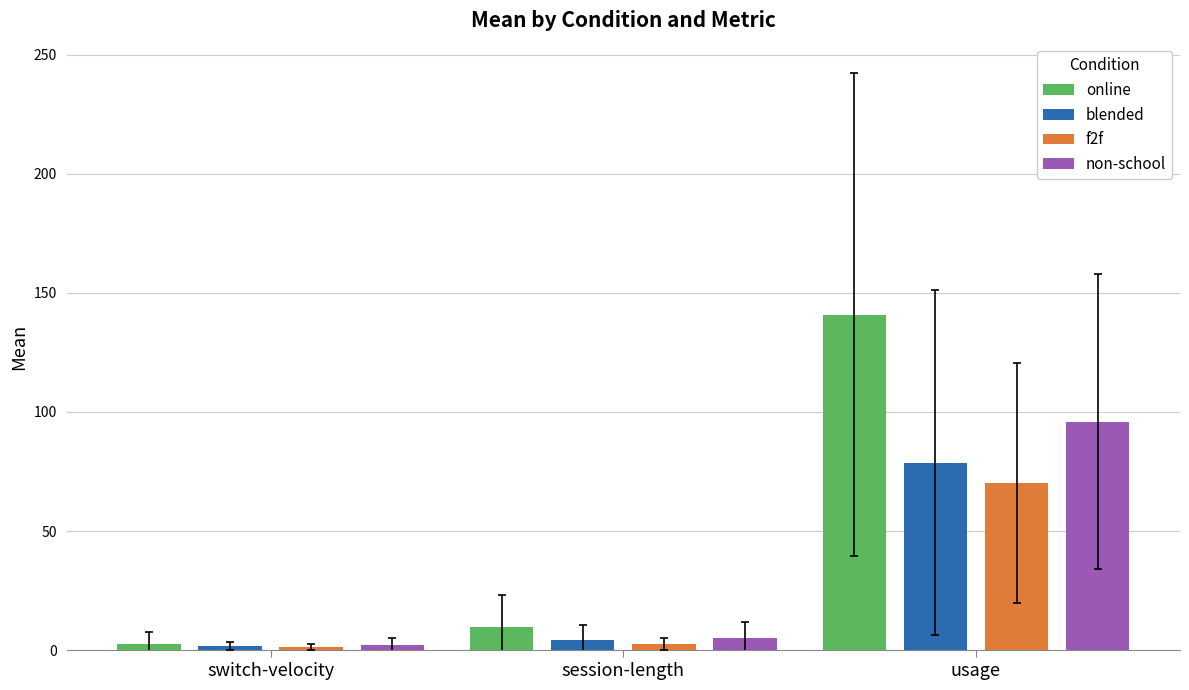

What is the value of the blended bar at the 2nd from the left?

4.3